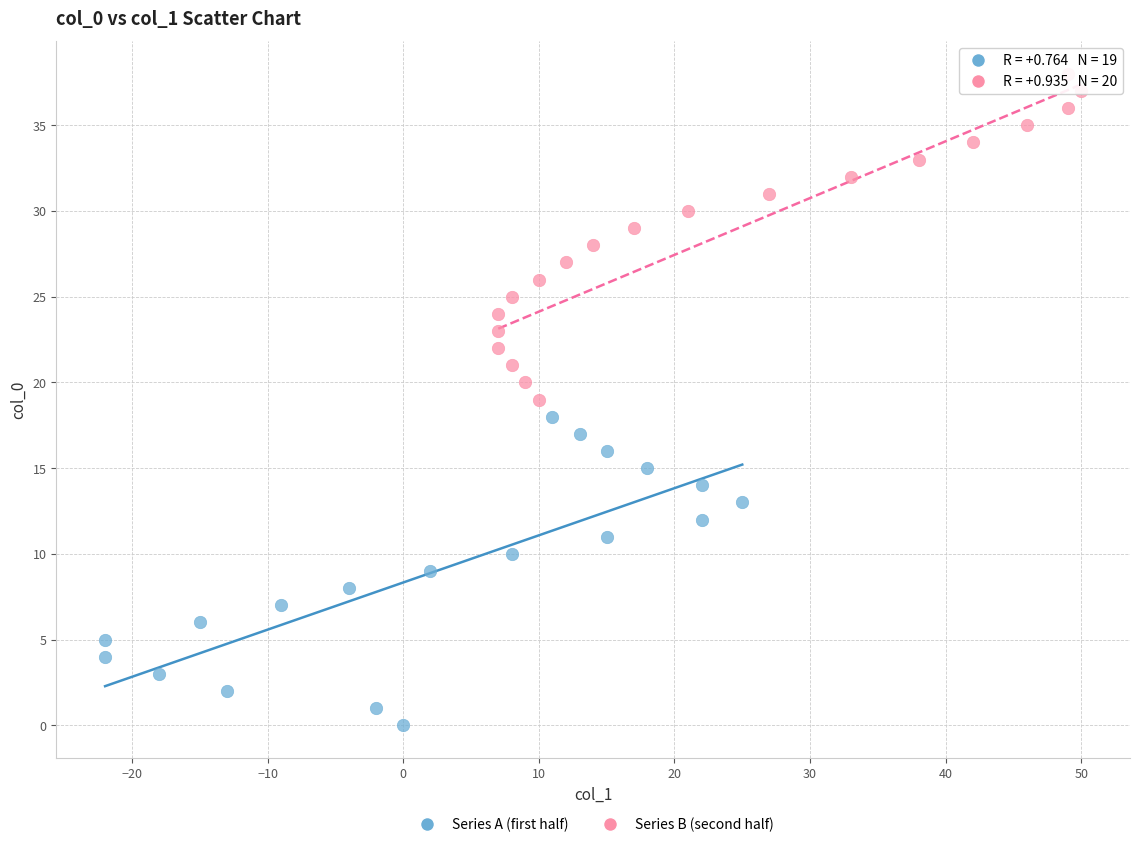

Which series contains the highest Y value?

Series B (second half)